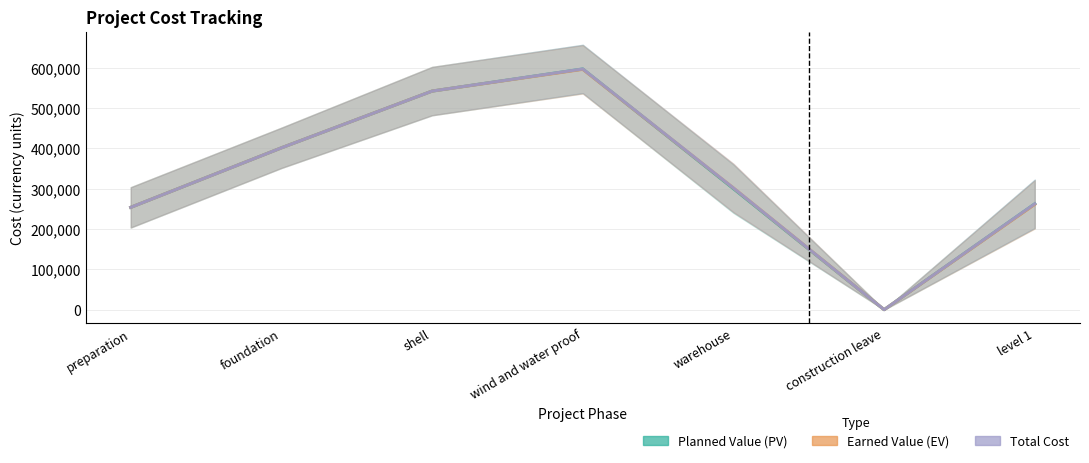

How many lines are shown in the chart?

3